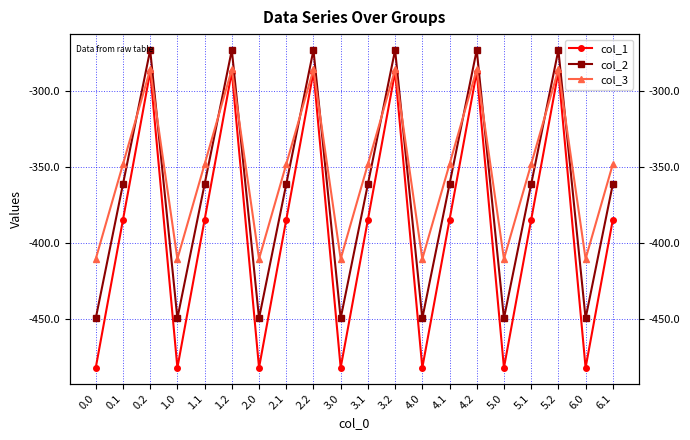

At 2.2, list the series in order from largest to smallest.

col_2, col_3, col_1